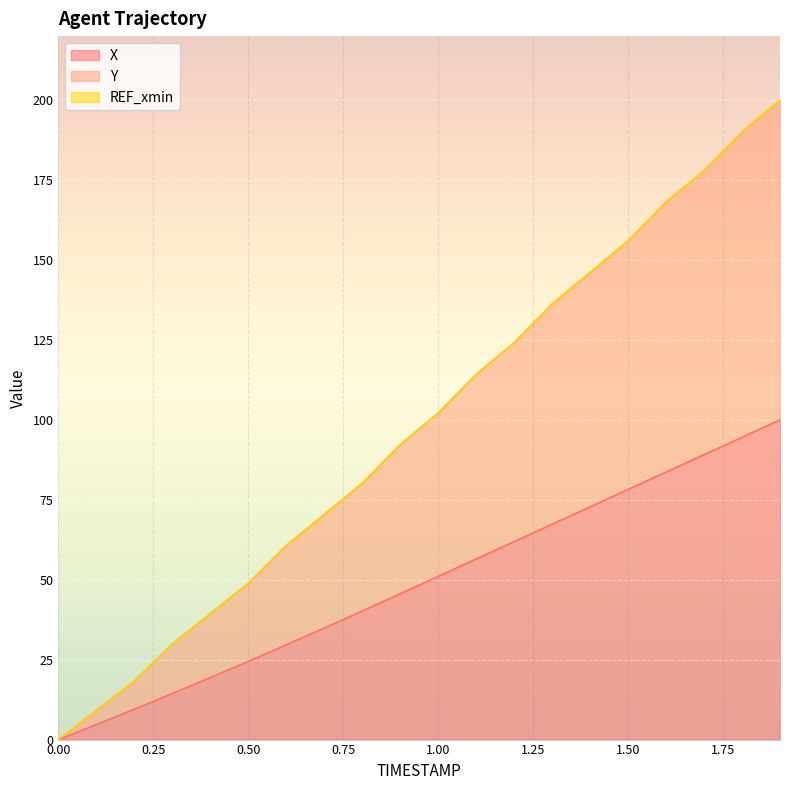

Does the chart display data point markers on the line(s)?

No